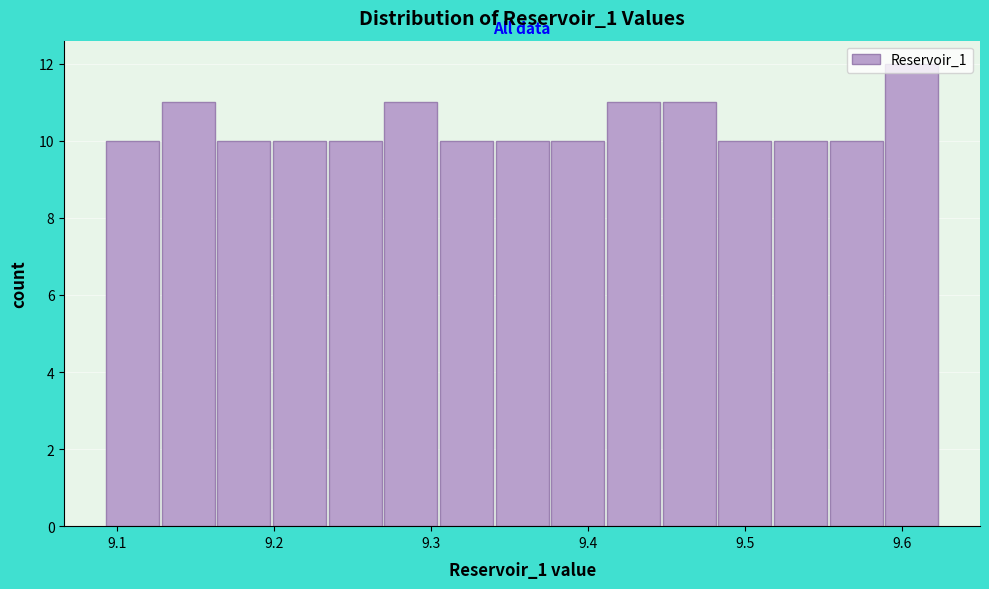

Read against the x-axis, roughly where is the centre of the tallest bar?

9.61